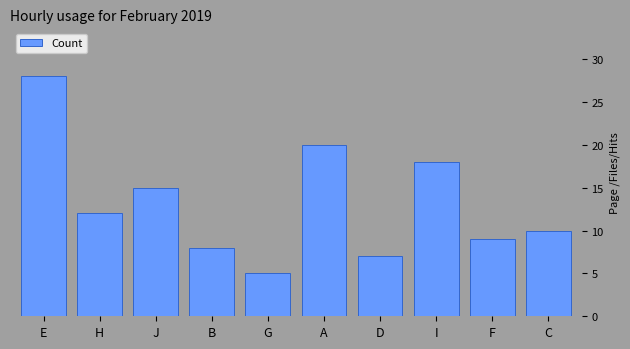

What is the maximum value shown in the chart?

28